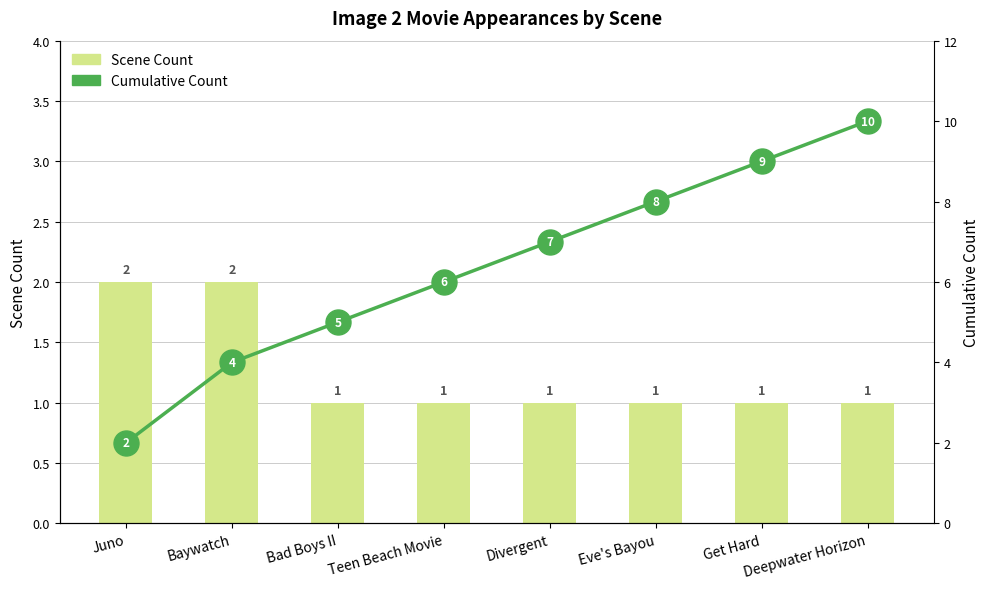

Reading right to left, what are all the values shown in this chart?

Scene Count: Deepwater Horizon=1	Get Hard=1	Eve's Bayou=1	Divergent=1	Teen Beach Movie=1	Bad Boys II=1	Baywatch=2	Juno=2
Cumulative Count: Deepwater Horizon=10	Get Hard=9	Eve's Bayou=8	Divergent=7	Teen Beach Movie=6	Bad Boys II=5	Baywatch=4	Juno=2